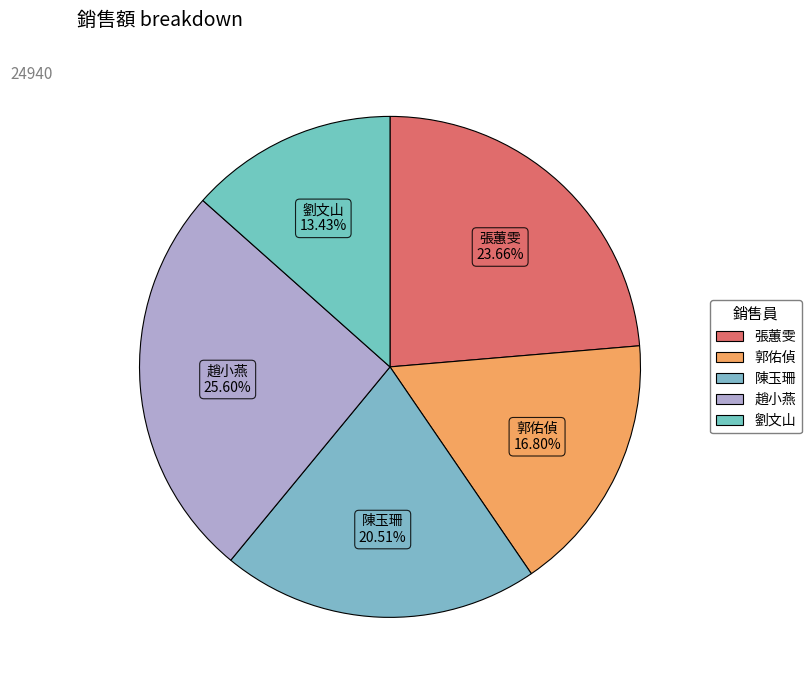

How many slices are in this pie chart?

5